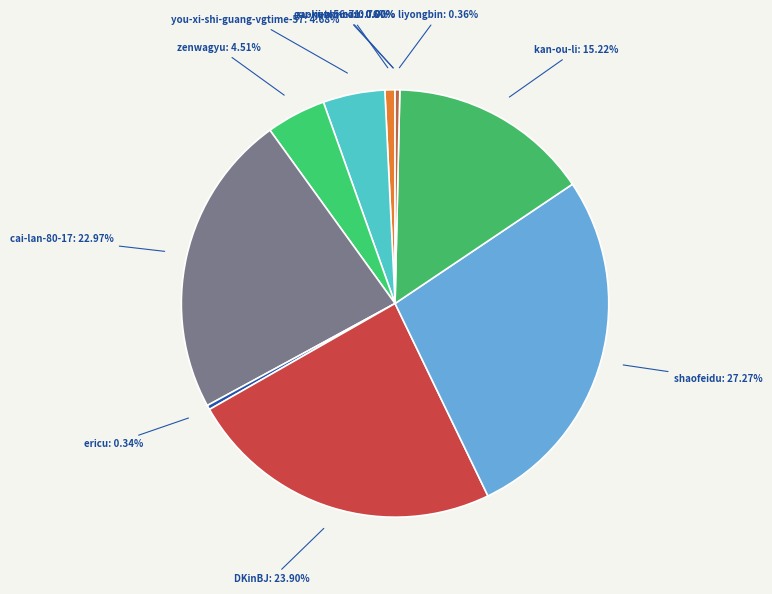

To the nearest percent, what percentage of the pie is cai-lan-80-17?

23%